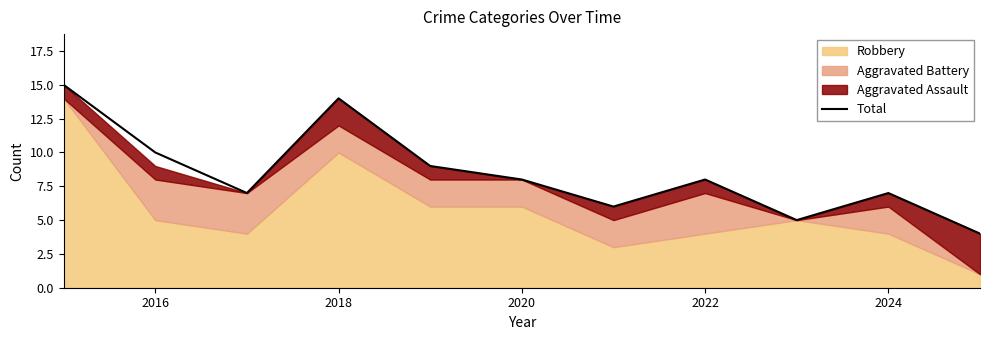

Reading right to left, transcribe all the data shown in this chart.

4	7	5	8	6	8	9	14	7	10	15